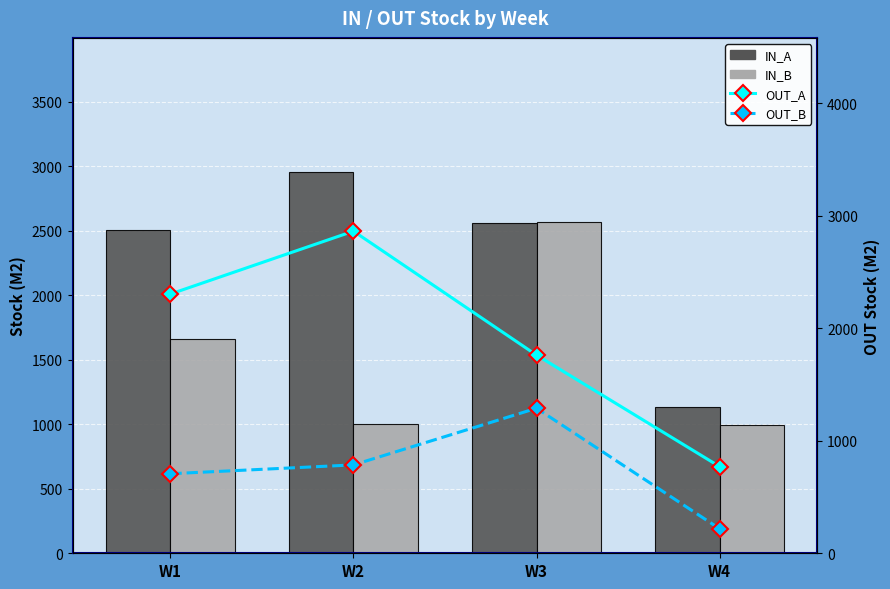

Rank the series by their maximum value, from highest to lowest.

IN_A, OUT_A, IN_B, OUT_B